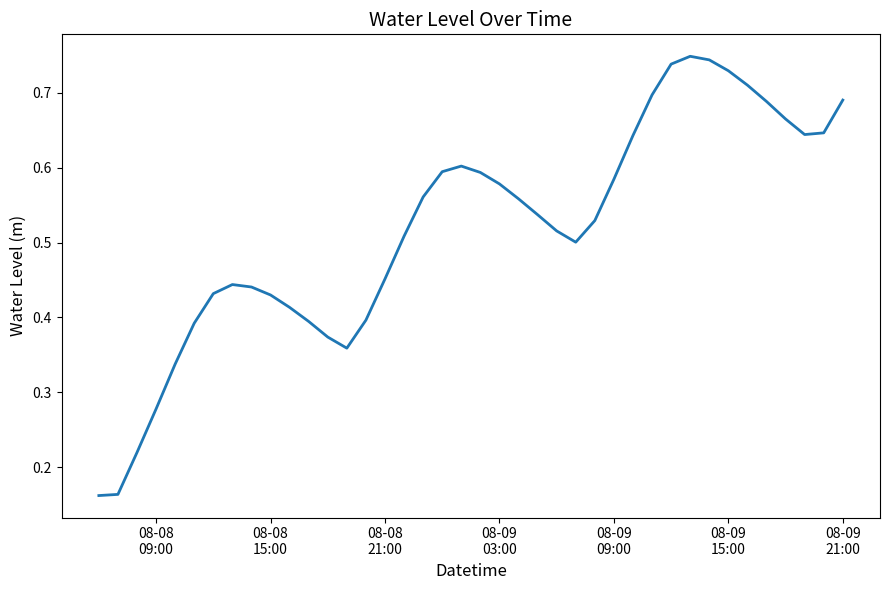

What is the average value?

0.5